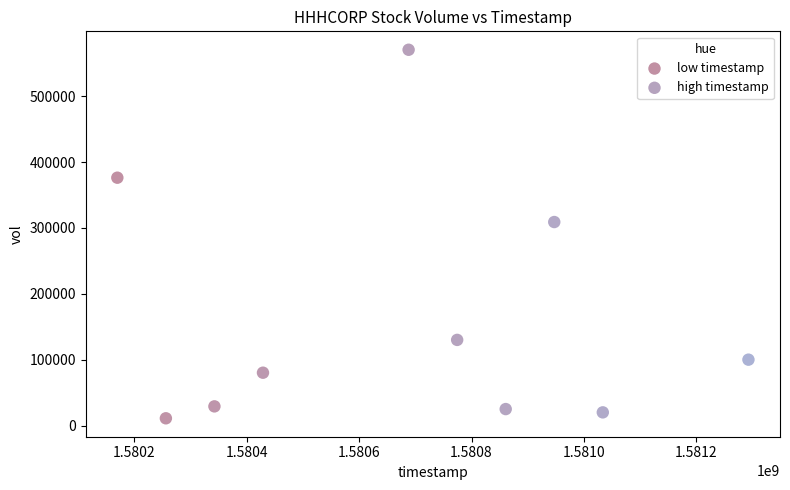

Which series reaches the maximum Y coordinate?

low timestamp